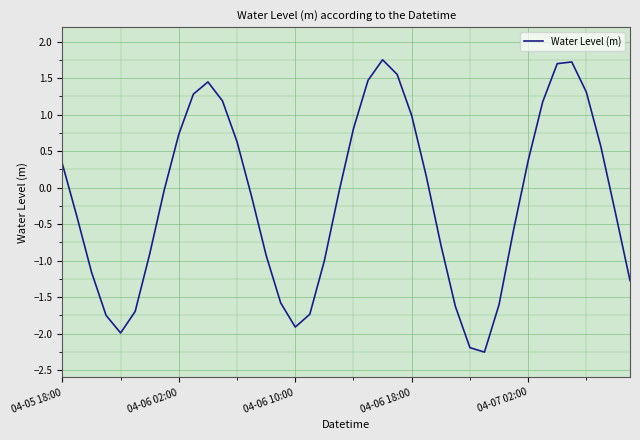

What is the greatest value displayed?

1.8